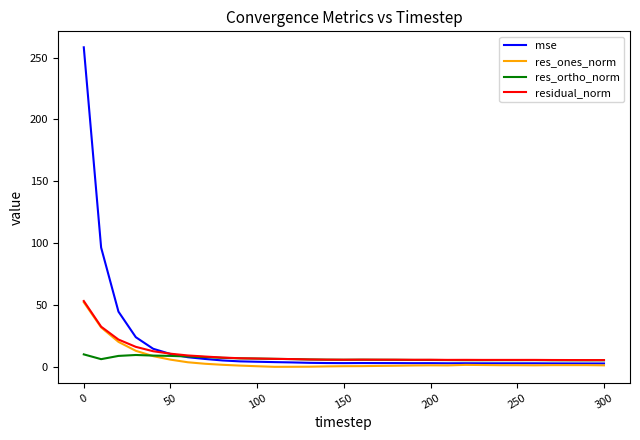

Which series has the widest spread of values?

mse